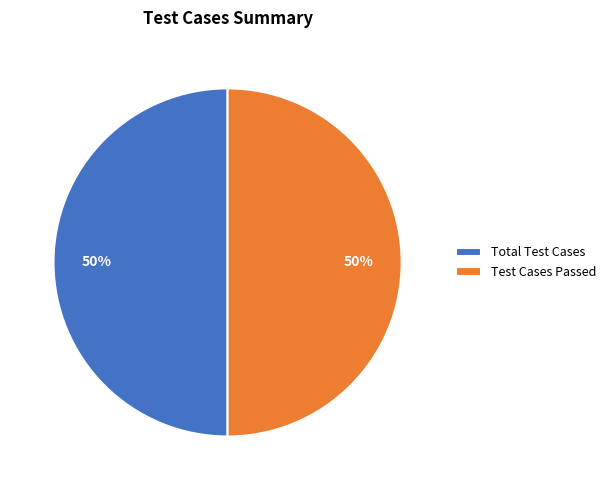

True or false: Test Cases Passed accounts for 50% of the total.

True